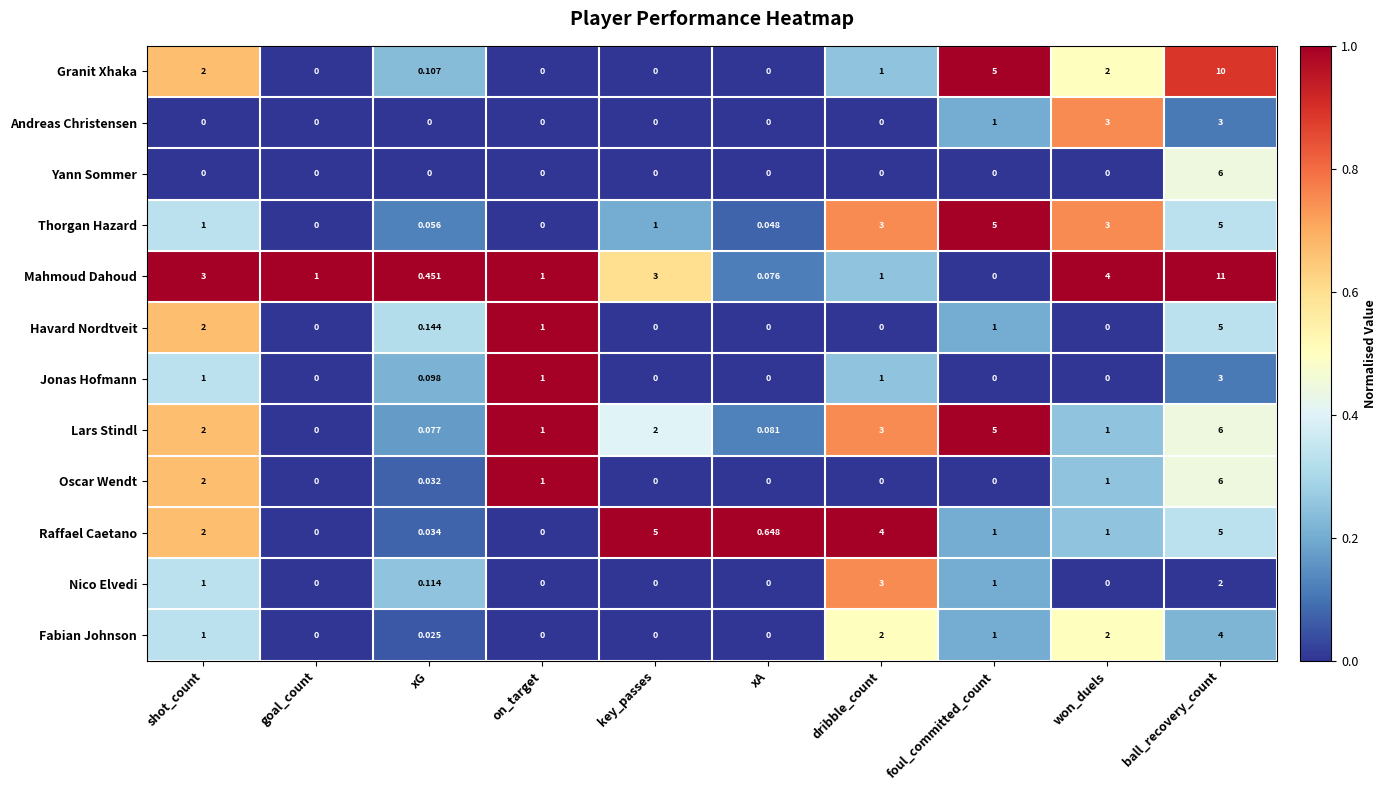

Which category has the highest value across all series?

ball_recovery_count